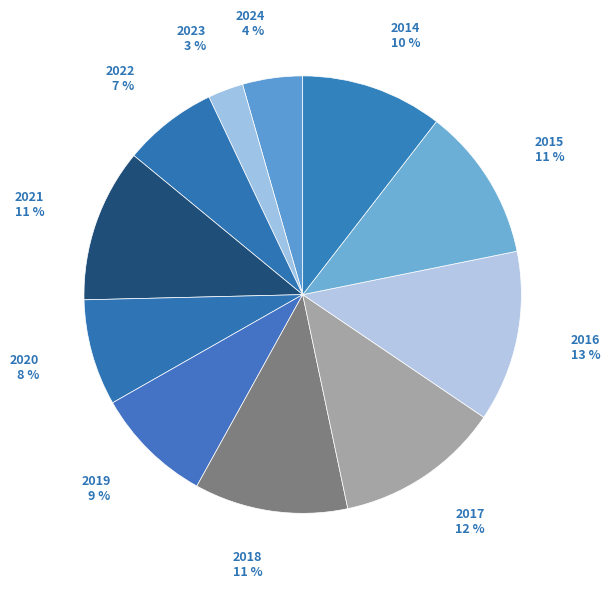

To the nearest percent, what is the difference between the 2021 and 2024 slice percentages?

7%